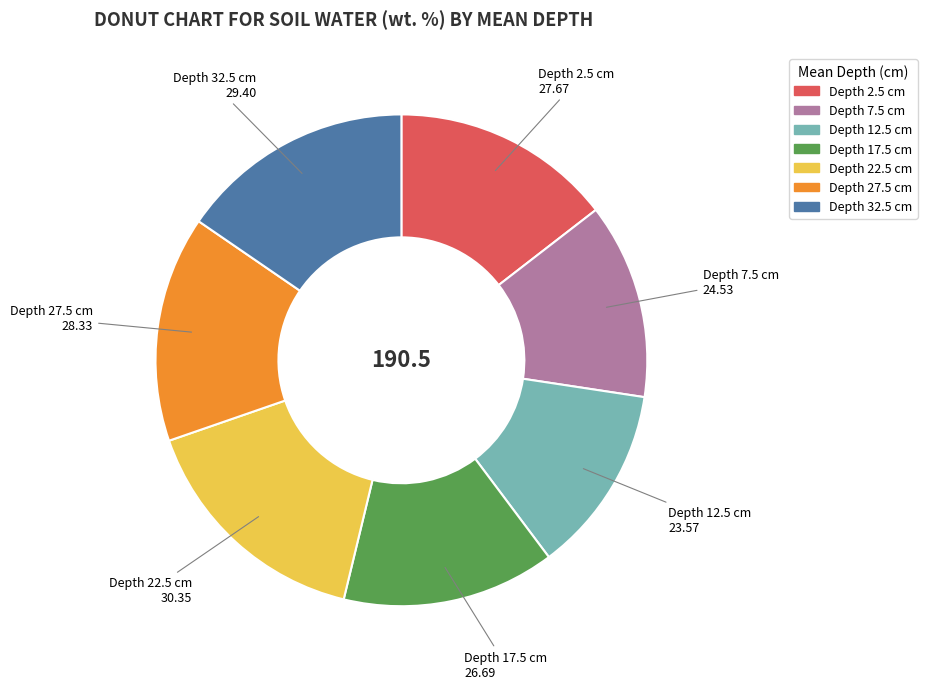

What is the ratio of the value at Depth 2.5 cm to the value at Depth 32.5 cm?

0.9